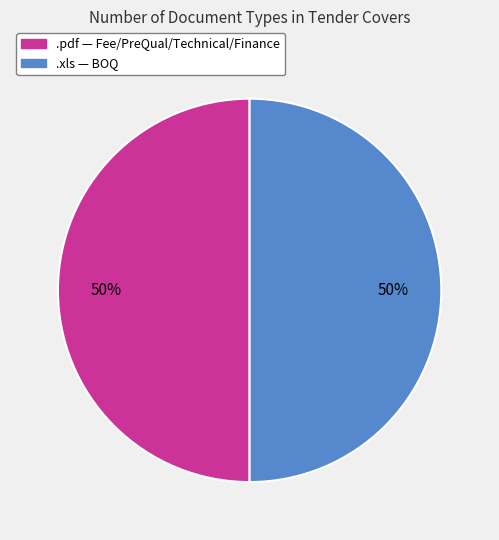

How many slices are in this pie chart?

2